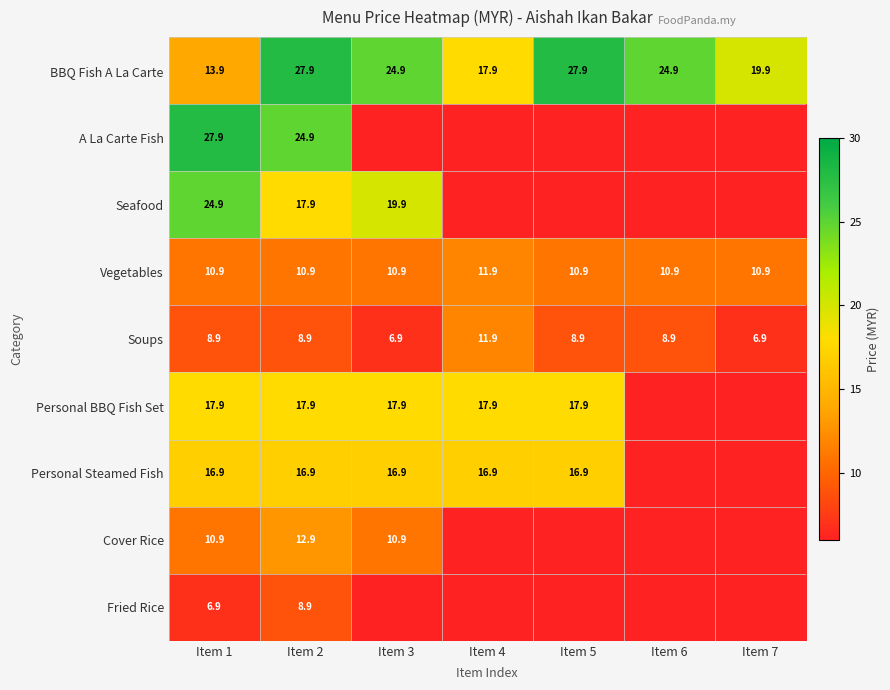

What is the difference between the highest and lowest values at Item 1?

21.0